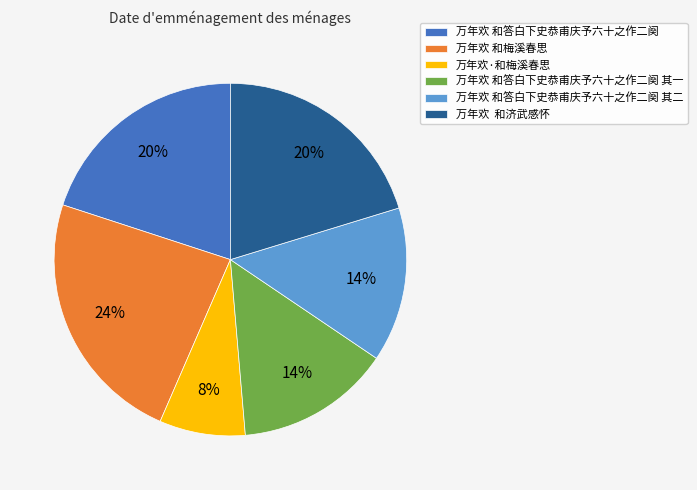

What is the smallest slice in the pie chart?

万年欢·和梅溪春思